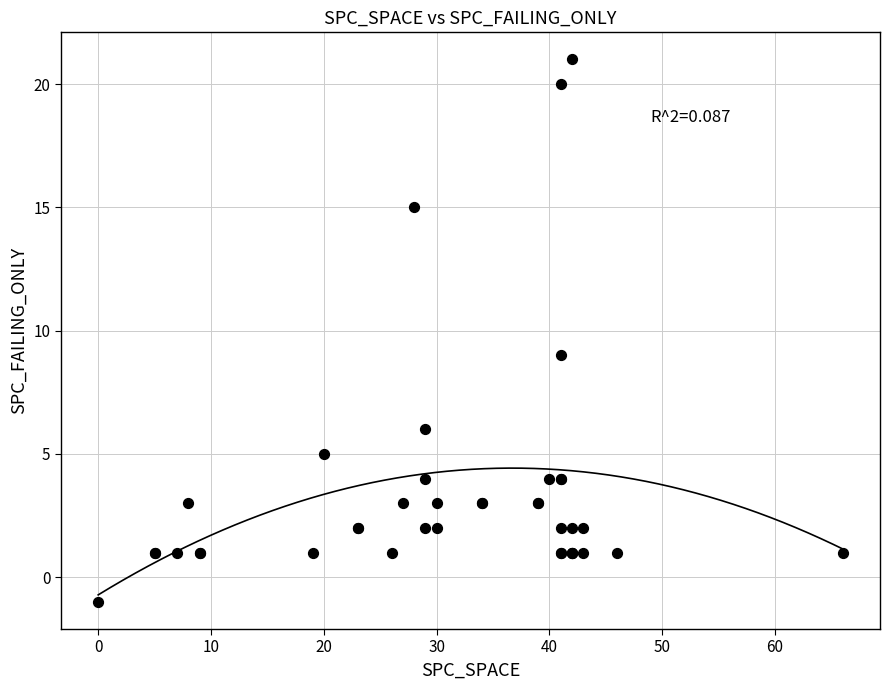

What Y value in the scatter plot is closest to 10?

9